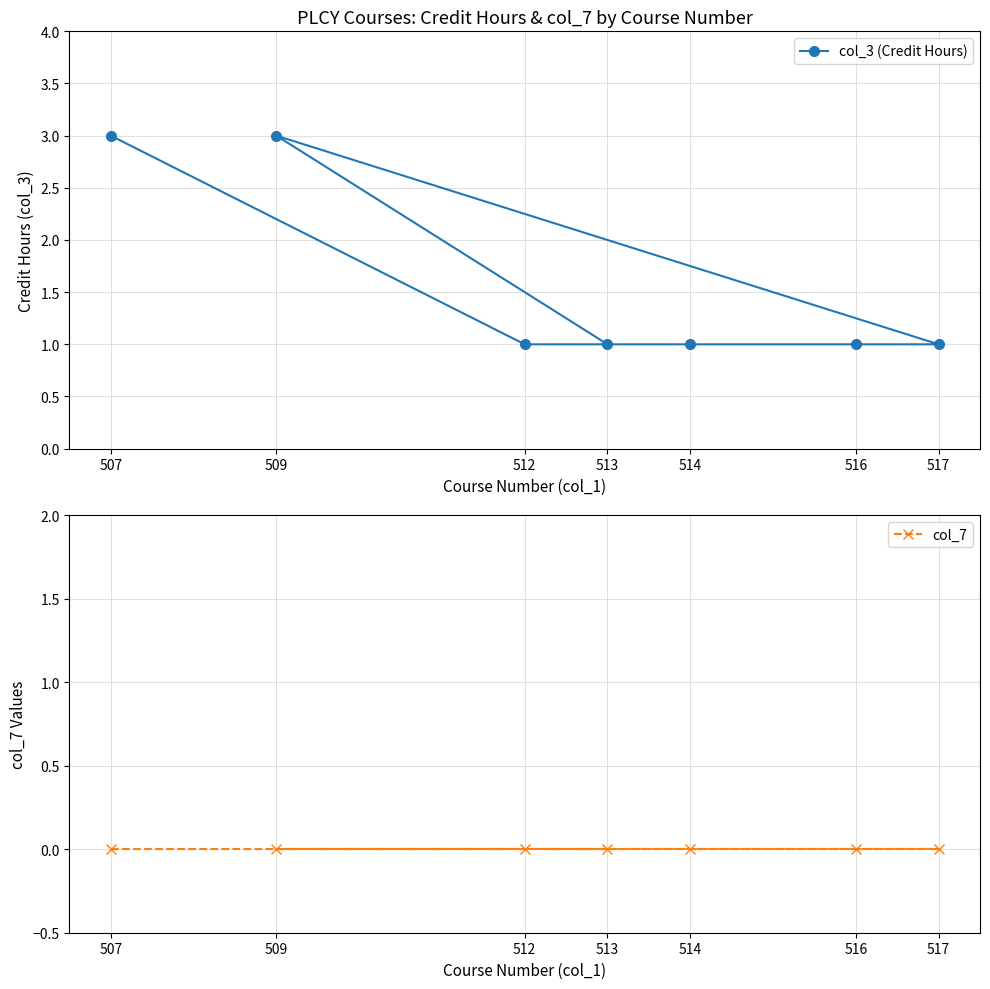

Is this an area chart (filled region under the line)?

No